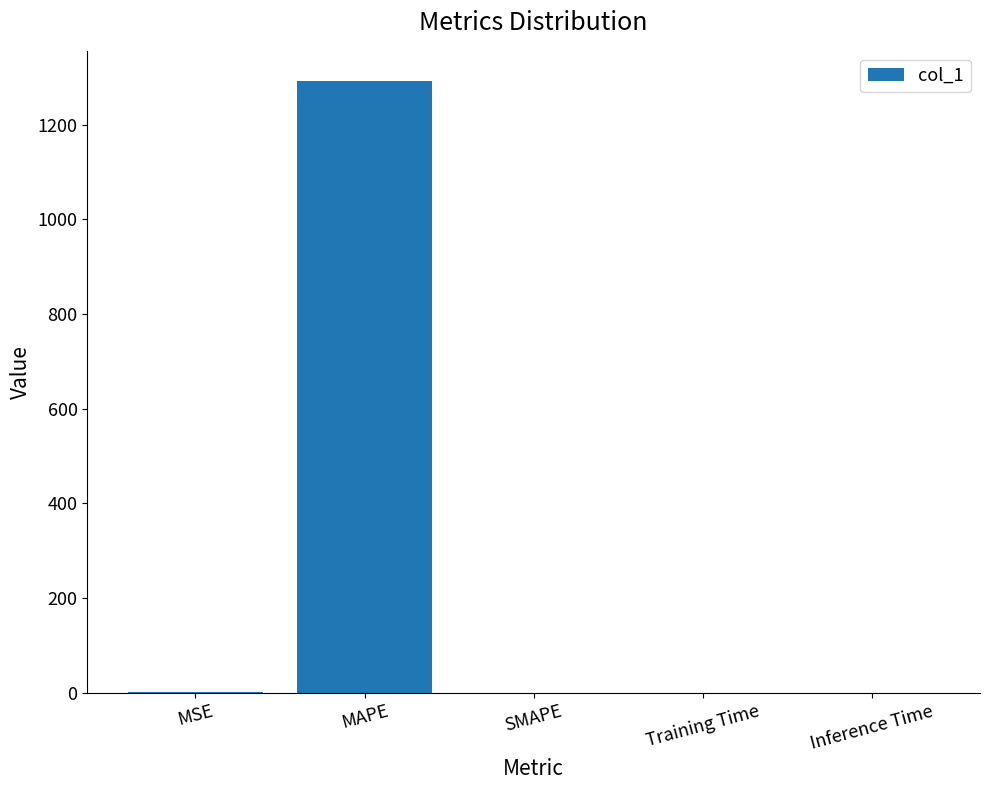

How many data points are above 0?

4